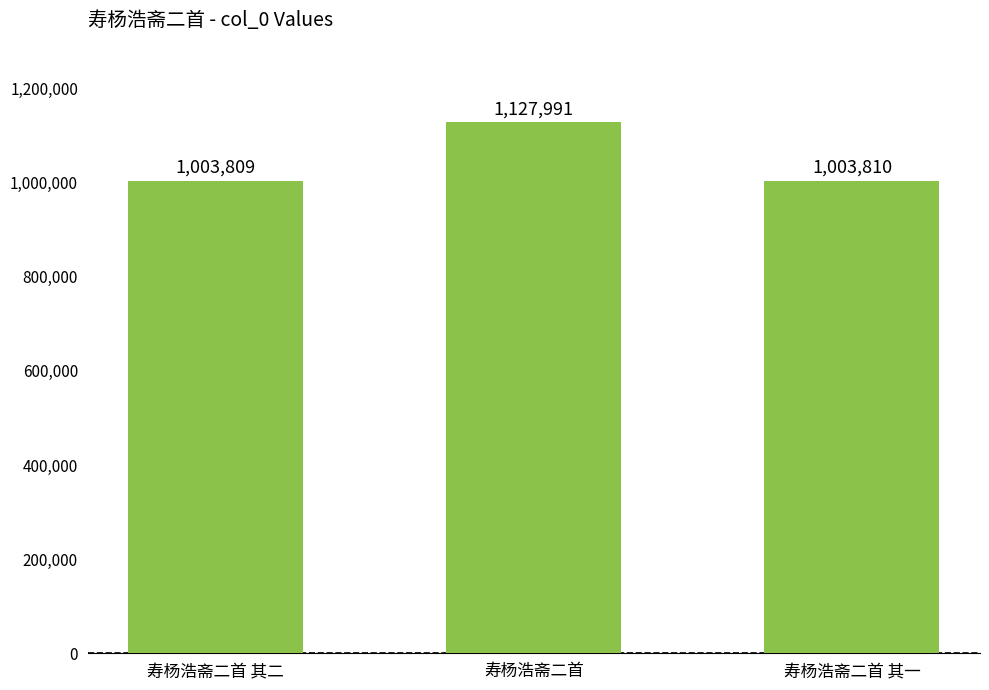

How many data points are less than 1003810?

1